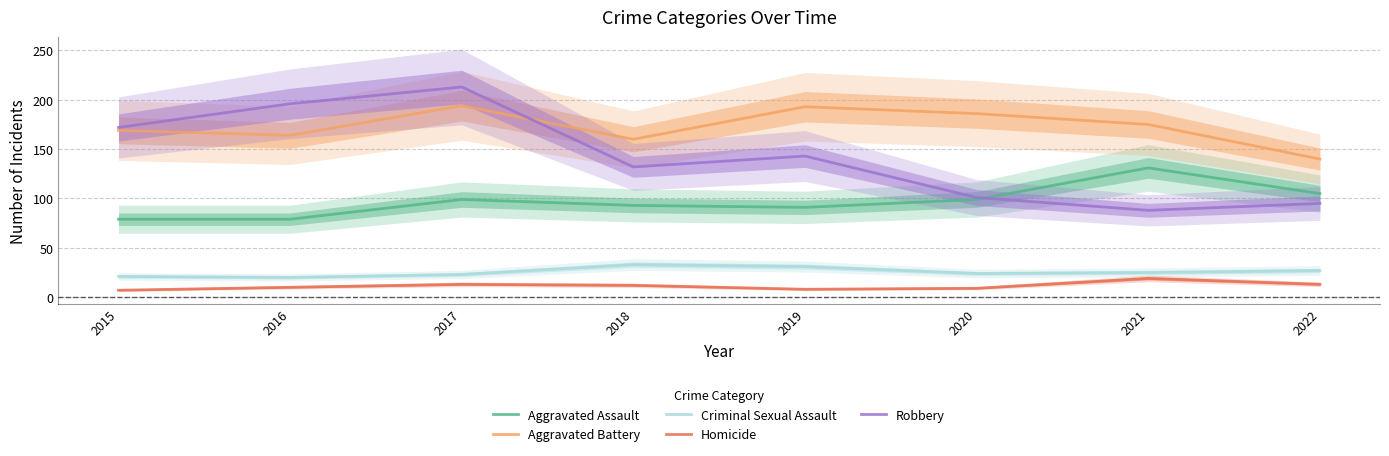

What is the difference between the maximum and minimum values in the Robbery series?

125